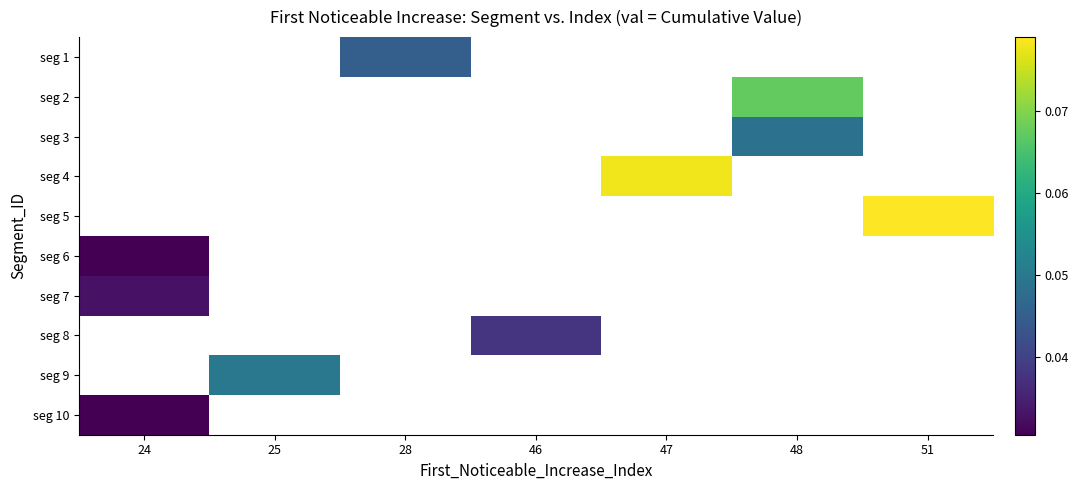

Reading left to right, extract all data points from this chart.

seg 1: 24=0.0	25=0.0	28=0.0	46=0.0	47=0.0	48=0.0	51=0.0
seg 2: 24=0.0	25=0.0	28=0.0	46=0.0	47=0.0	48=0.1	51=0.0
seg 3: 24=0.0	25=0.0	28=0.0	46=0.0	47=0.0	48=0.0	51=0.0
seg 4: 24=0.0	25=0.0	28=0.0	46=0.0	47=0.1	48=0.0	51=0.0
seg 5: 24=0.0	25=0.0	28=0.0	46=0.0	47=0.0	48=0.0	51=0.1
seg 6: 24=0.0	25=0.0	28=0.0	46=0.0	47=0.0	48=0.0	51=0.0
seg 7: 24=0.0	25=0.0	28=0.0	46=0.0	47=0.0	48=0.0	51=0.0
seg 8: 24=0.0	25=0.0	28=0.0	46=0.0	47=0.0	48=0.0	51=0.0
seg 9: 24=0.0	25=0.0	28=0.0	46=0.0	47=0.0	48=0.0	51=0.0
seg 10: 24=0.0	25=0.0	28=0.0	46=0.0	47=0.0	48=0.0	51=0.0